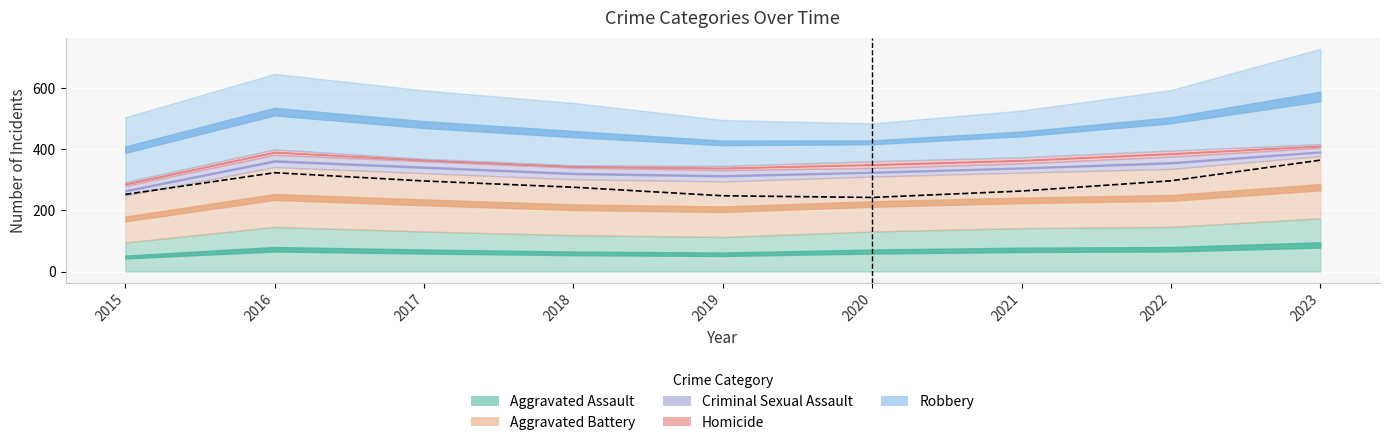

Reading right to left, what are all the values shown in this chart?

Aggravated Assault: 2023=174	2022=146	2021=142	2020=131	2019=113	2018=119	2017=131	2016=146	2015=95
Aggravated Battery: 2023=204	2022=190	2021=182	2020=180	2019=182	2018=183	2017=191	2016=196	2015=154
Criminal Sexual Assault: 2023=27	2022=40	2021=30	2020=28	2019=37	2018=38	2017=39	2016=40	2015=31
Homicide: 2023=12	2022=20	2021=20	2020=22	2019=14	2018=8	2017=8	2016=18	2015=13
Robbery: 2023=312	2022=198	2021=153	2020=124	2019=150	2018=204	2017=224	2016=247	2015=212